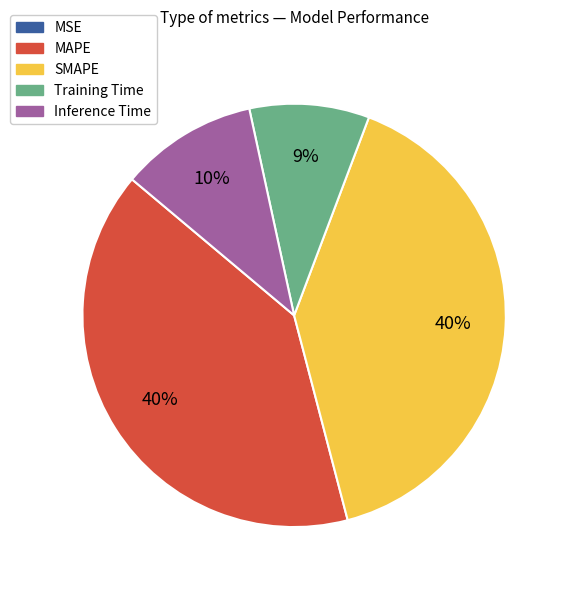

To the nearest percent, what is the difference between the Training Time and SMAPE slice percentages?

31%